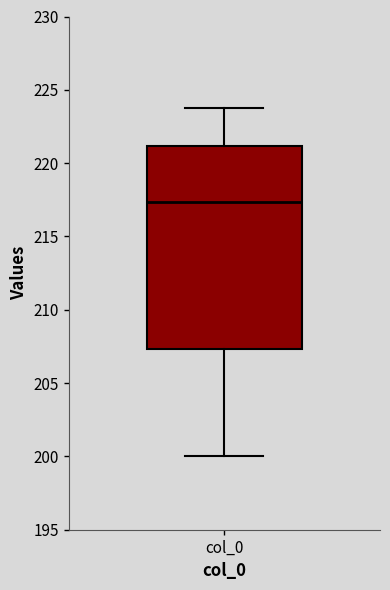

Where is the lower edge of the box for col_0 on the y-axis? The values are not printed on the chart, so give them approximately, as read against the axis.

207.5